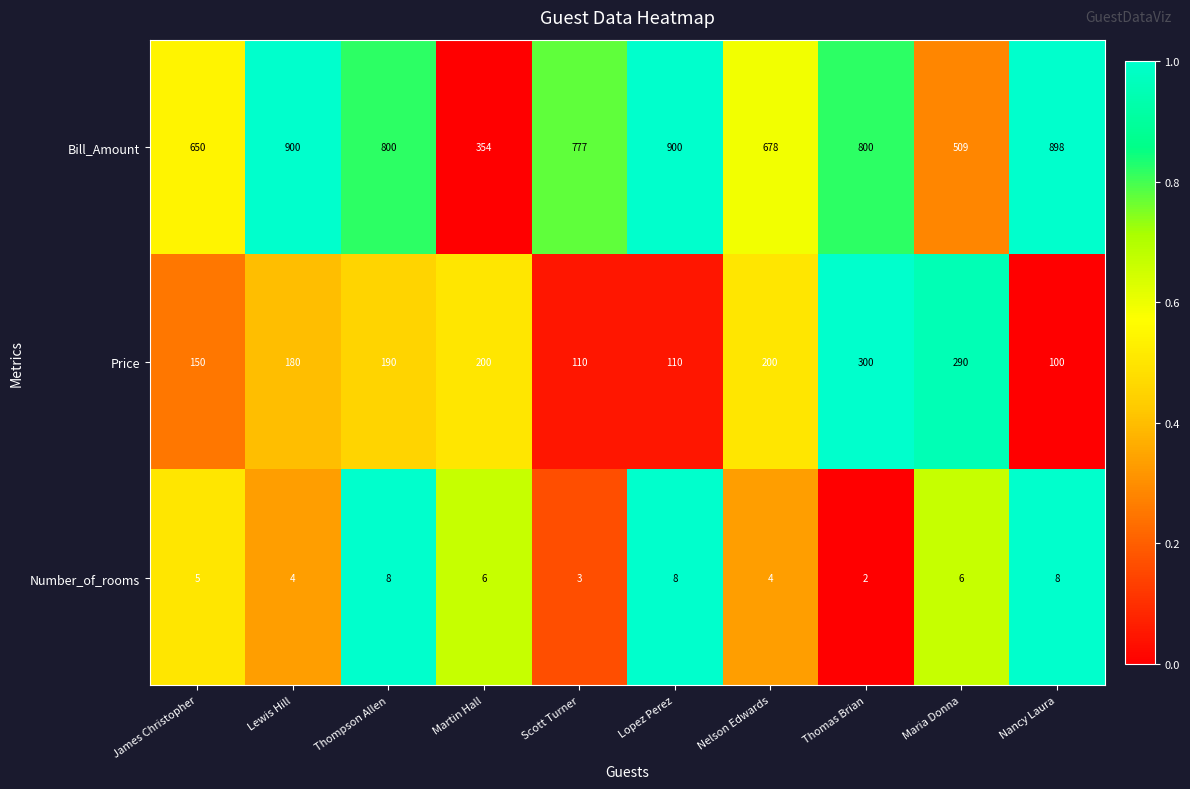

What is the average value of the Price series?

183